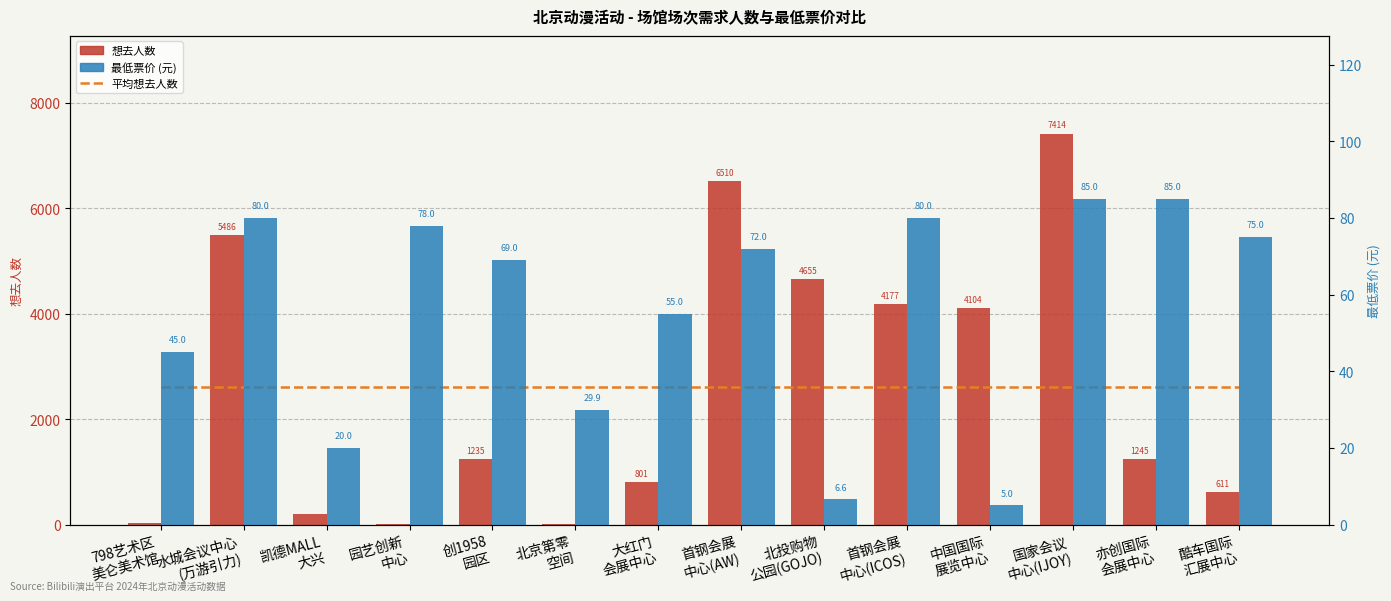

Rank the series at 首钢会展
中心(AW) from lowest to highest value.

最低票价 (元), 平均想去人数, 想去人数